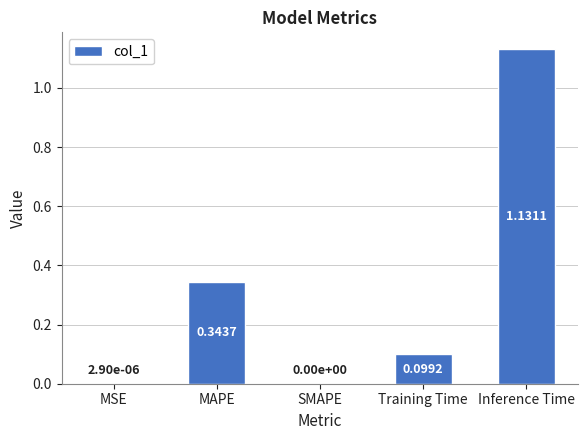

What is the change in value from SMAPE to Inference Time?

+1.1